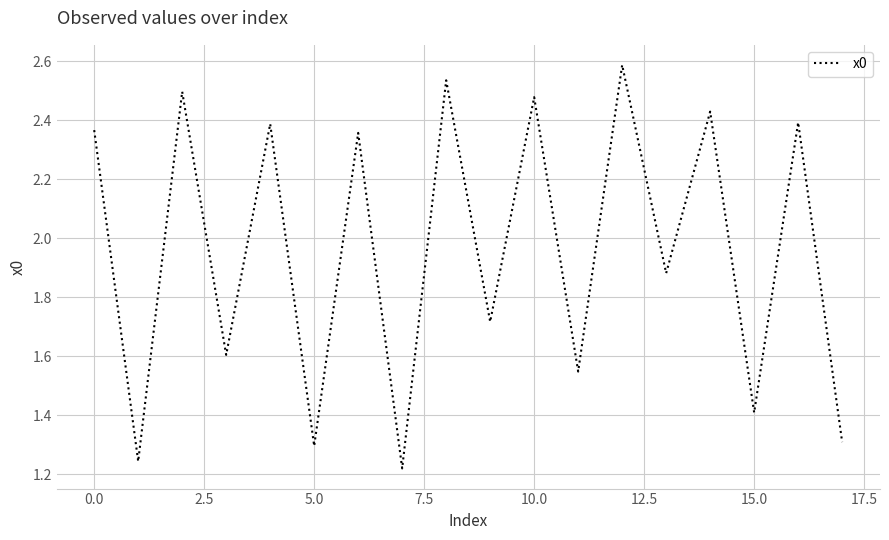

Count the number of categories in the chart.

18